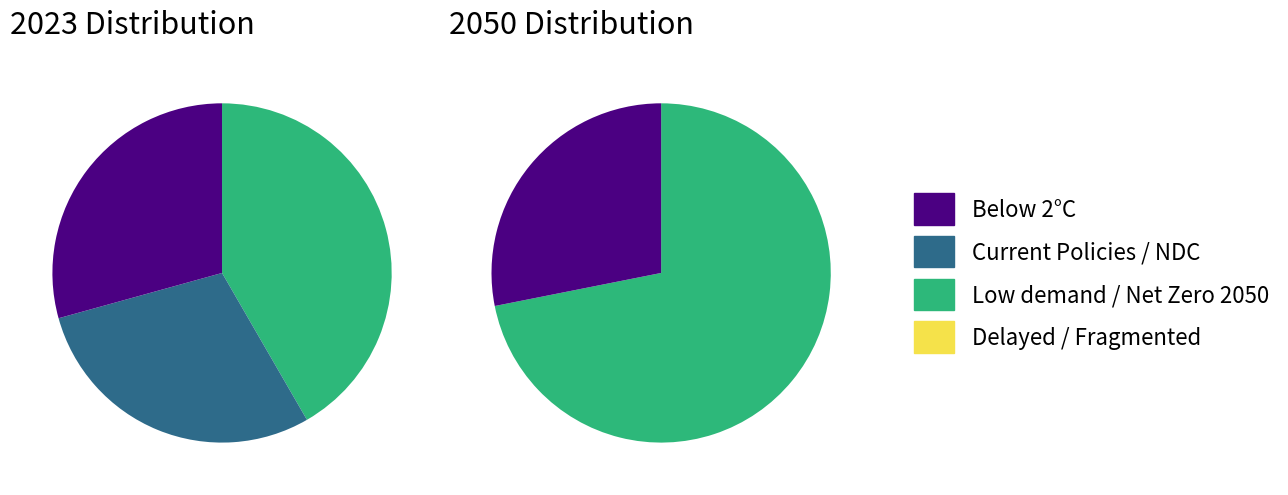

To the nearest percent, what is the combined percentage of Delayed transition and Current Policies?

29%